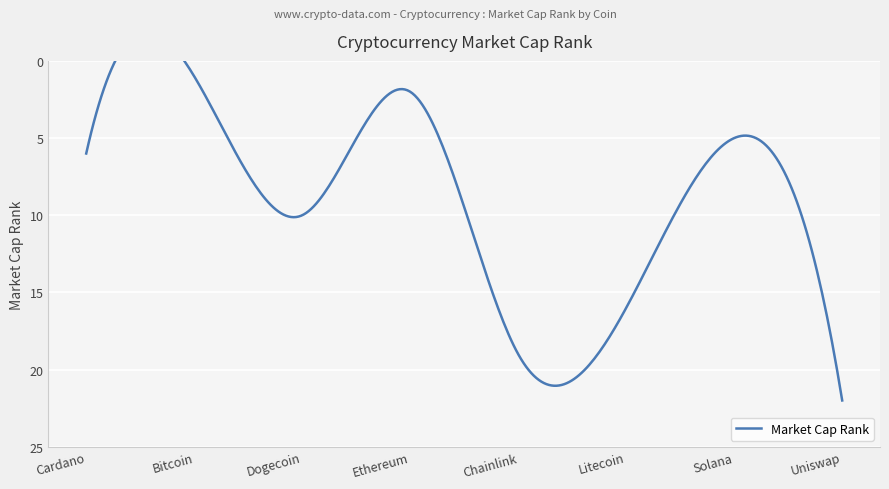

Where does the data first go above 10?

Chainlink